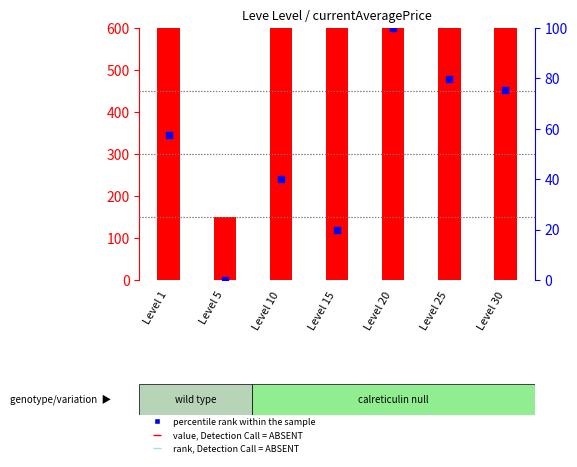

Is the value of count at Level 15 greater than the value of percentile rank within the sample at Level 10?

Yes